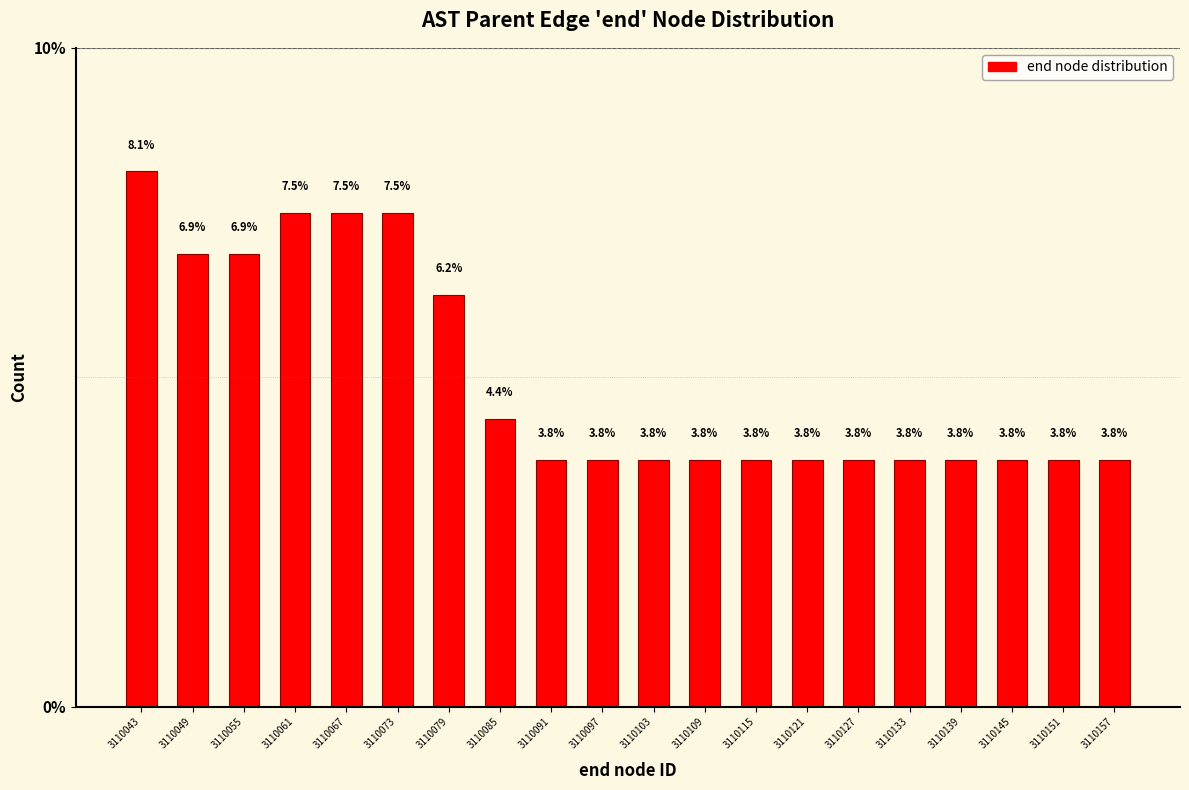

Reading left to right, list every bar in this chart as the range it spans on the x-axis followed by its height. The bar edges are not printed on the chart, so give them approximately, as read against the axis.

3110040 to 3110046: 8.1
3110046 to 3110052: 6.9
3110052 to 3110058: 6.9
3110058 to 3110064: 7.5
3110064 to 3110070: 7.5
3110070 to 3110076: 7.5
3110076 to 3110082: 6.2
3110082 to 3110088: 4.4
3110088 to 3110094: 3.8
3110094 to 3110101: 3.8
3110101 to 3110107: 3.8
3110107 to 3110113: 3.8
3110113 to 3110119: 3.8
3110119 to 3110125: 3.8
3110125 to 3110131: 3.8
3110131 to 3110137: 3.8
3110137 to 3110143: 3.8
3110143 to 3110149: 3.8
3110149 to 3110155: 3.8
3110155 to 3110161: 3.8